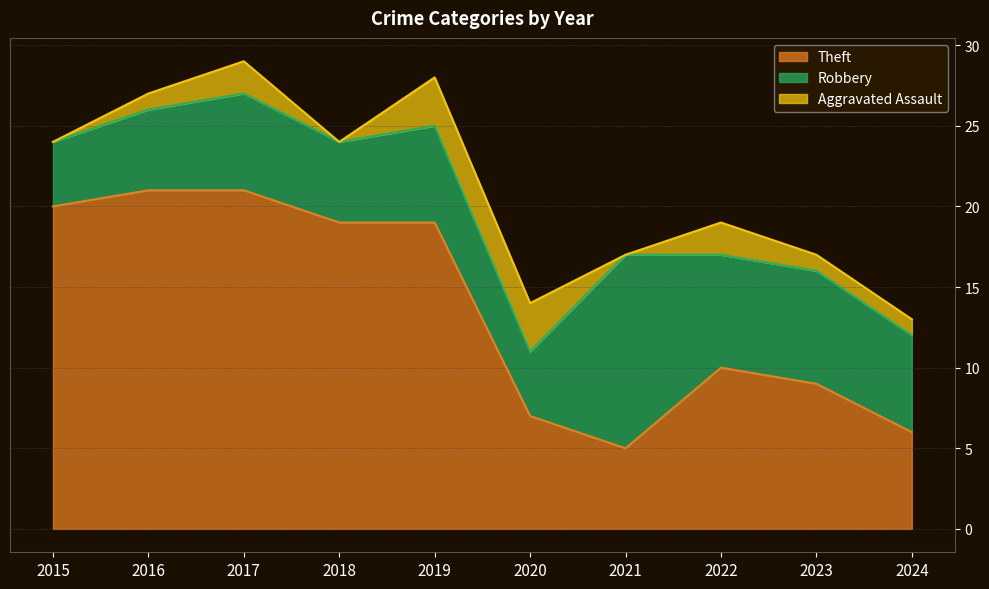

At which label does Aggravated Assault first exceed 1?

2017